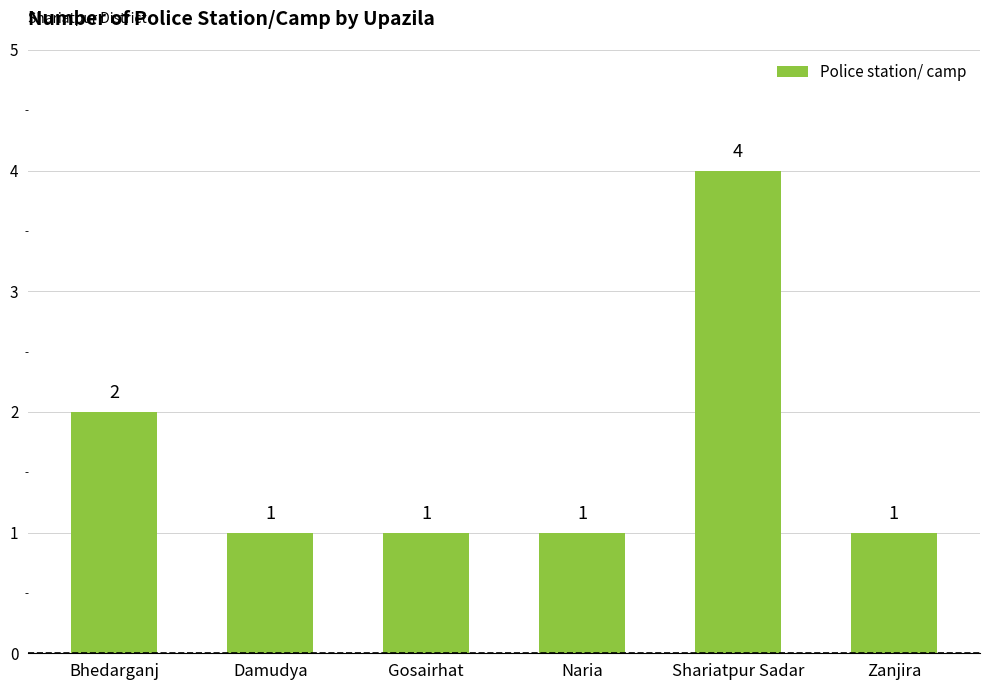

Reading left to right, transcribe all the data shown in this chart.

2	1	1	1	4	1